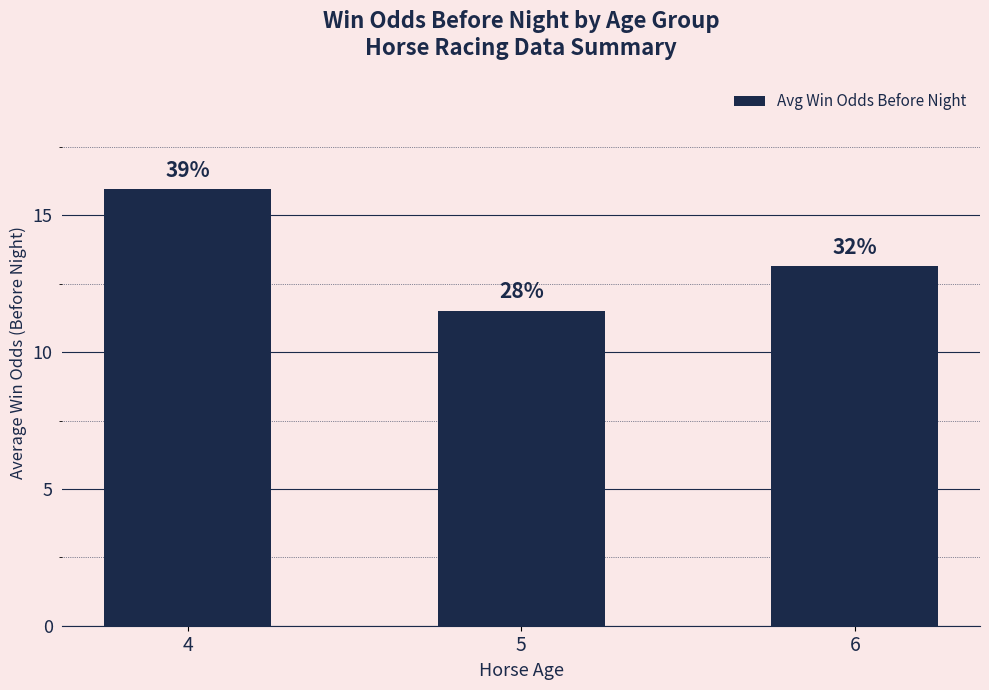

True or false: the data shows 13.2 at 6.

True